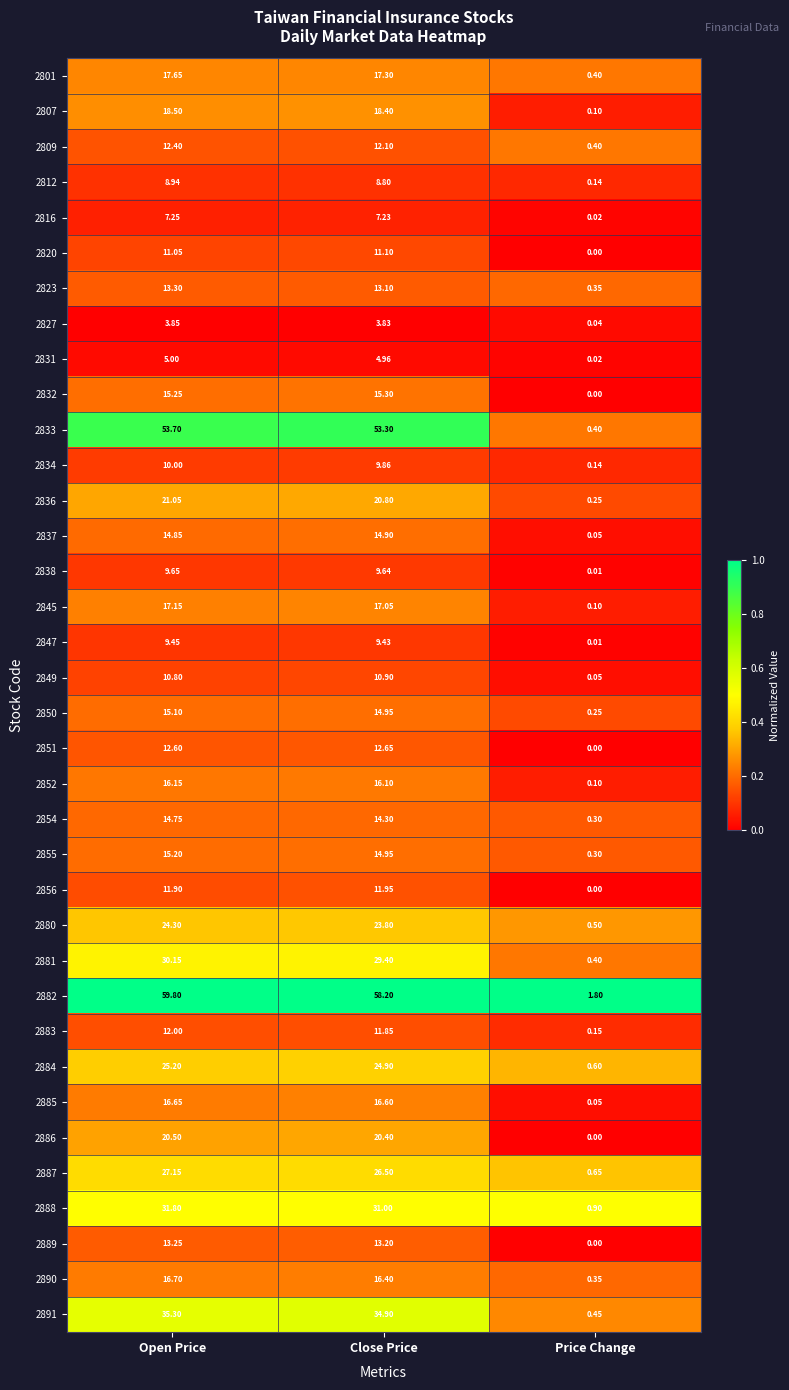

What is the total value across all series at Open Price?

658.3